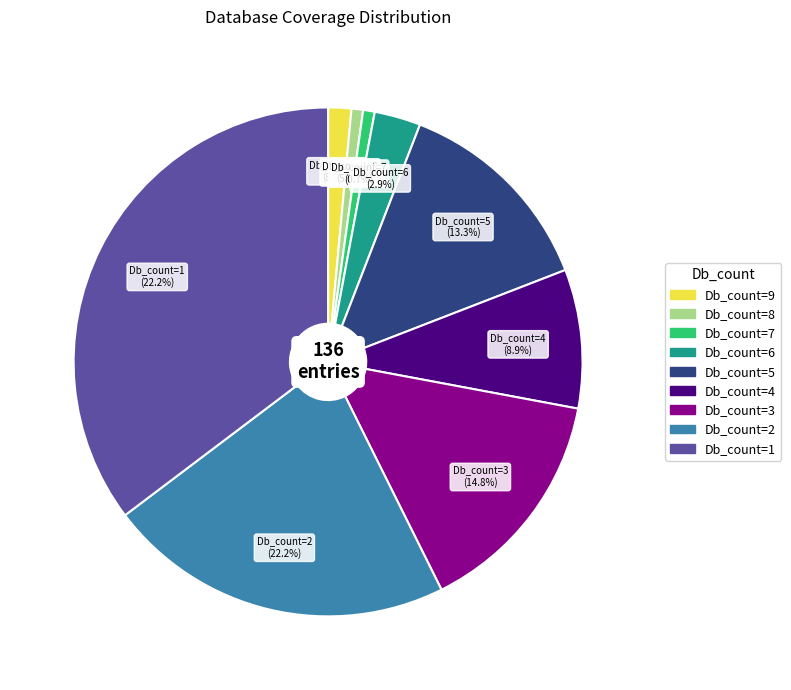

The 2 slice represents 22% of the pie. True or false?

True